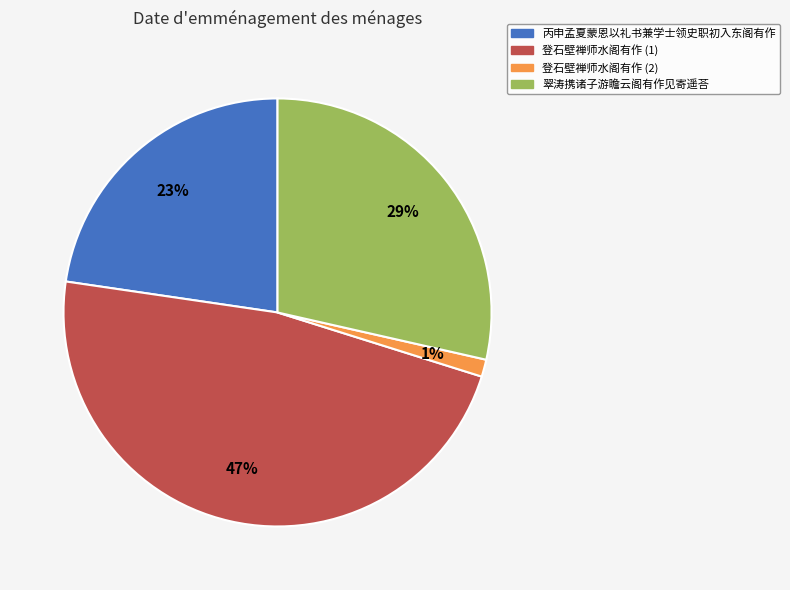

To the nearest percent, what is the average slice percentage?

25%